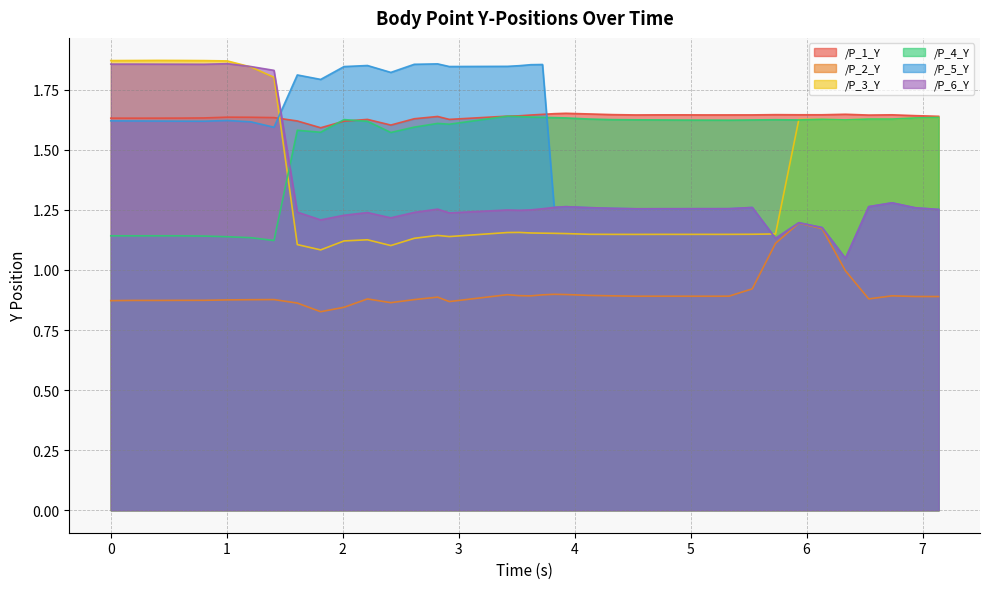

In /P_4_Y, how many points are higher than both neighbors (excluding endpoints)?

8